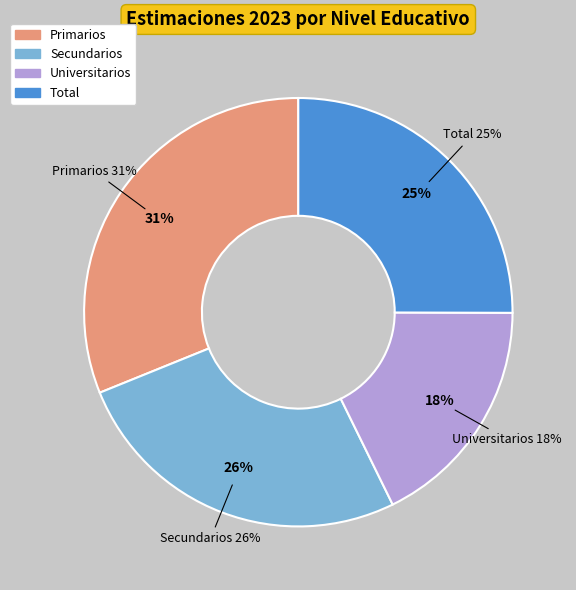

Does any single category account for the majority?

No